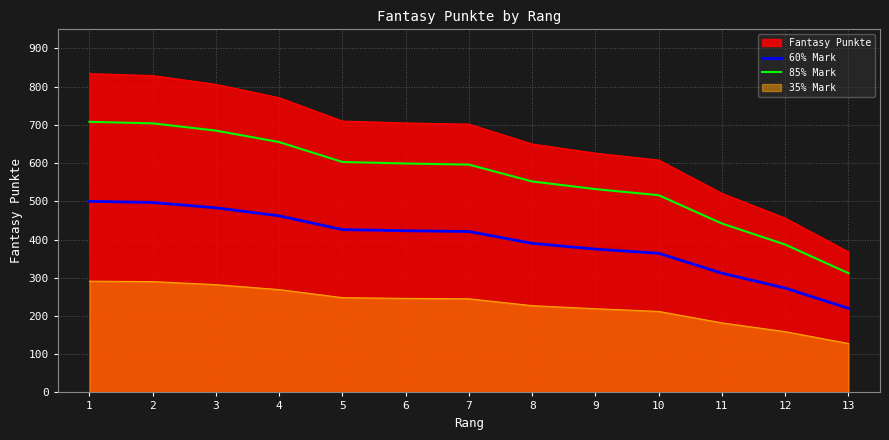

Where does the 85% Mark series first go above 596?

1